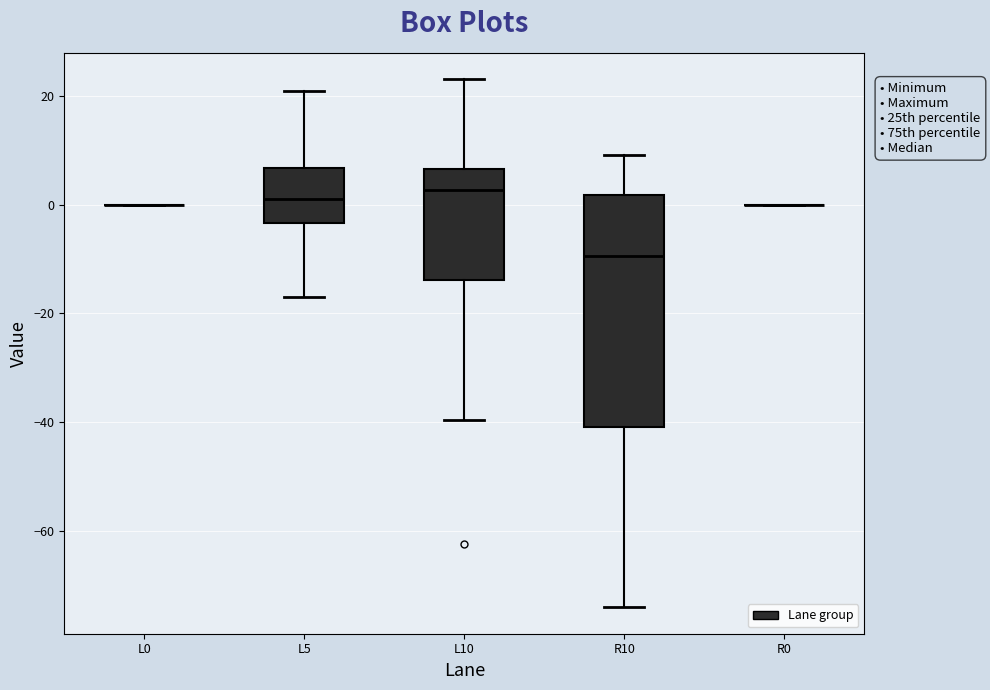

Reading left to right, read every box against the y-axis: the position of its median line, the range the box covers, and the ends of its whiskers. The values are not printed on the chart, so give them approximately, as read against the axis.

L0: box collapsed to a line at 0, whiskers 0 to 0
L5: median 2, box -4 to 6, whiskers -16 to 20
L10: median 2, box -14 to 6, whiskers -40 to 24
R10: median -10, box -40 to 2, whiskers -74 to 10
R0: box collapsed to a line at 0, whiskers 0 to 0